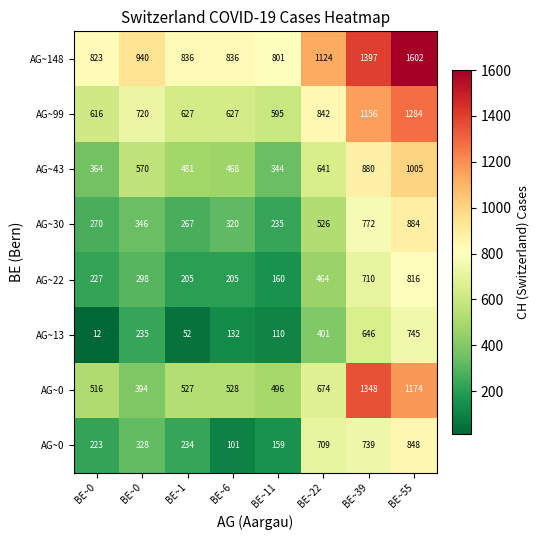

Reading left to right, extract all data points from this chart.

row_0: 223.7	328.2	234.9	101.0	159.5	709.0	739.6	848.7
row_1: 516.6	394.5	527.8	528.1	496.0	674.0	1348.0	1174.1
row_2: 12.0	235.3	52.3	132.0	110.2	401.0	646.7	745.4
row_3: 227.0	298.8	205.5	205.8	160.7	464.5	710.2	816.0
row_4: 270.5	346.5	267.3	320.0	235.5	526.3	772.0	884.7
row_5: 364.8	570.0	481.0	468.0	344.2	641.0	880.7	1005.4
row_6: 616.2	720.7	627.4	627.7	595.6	842.5	1156.7	1284.8
row_7: 823.9	940.0	836.3	836.7	801.0	1124.1	1397.1	1602.0